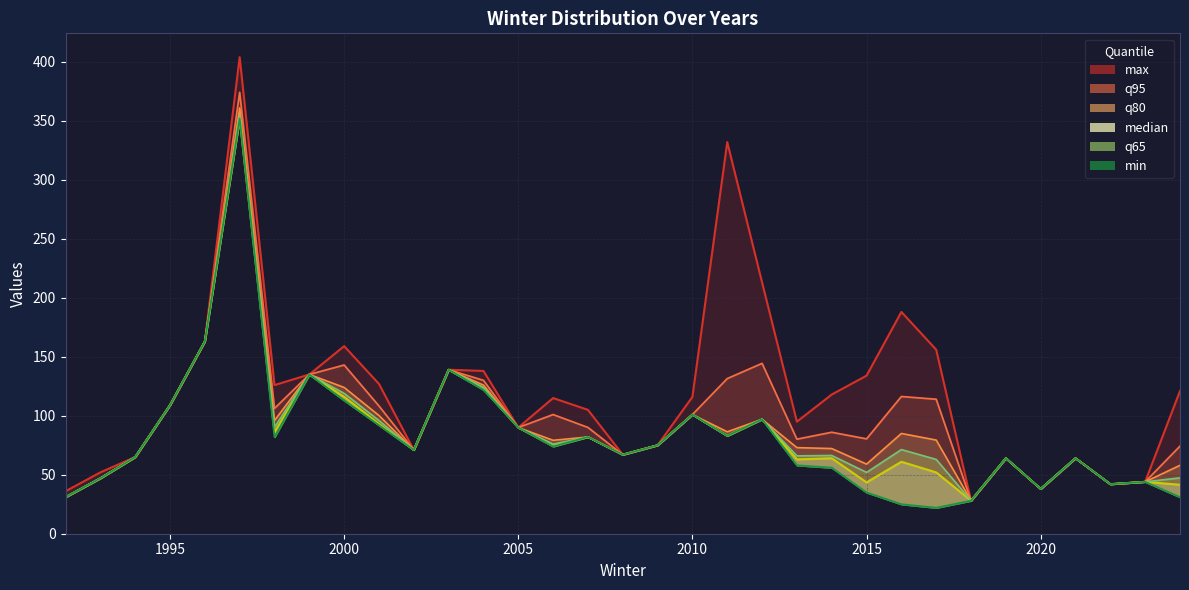

What is the smallest value displayed?

22.0